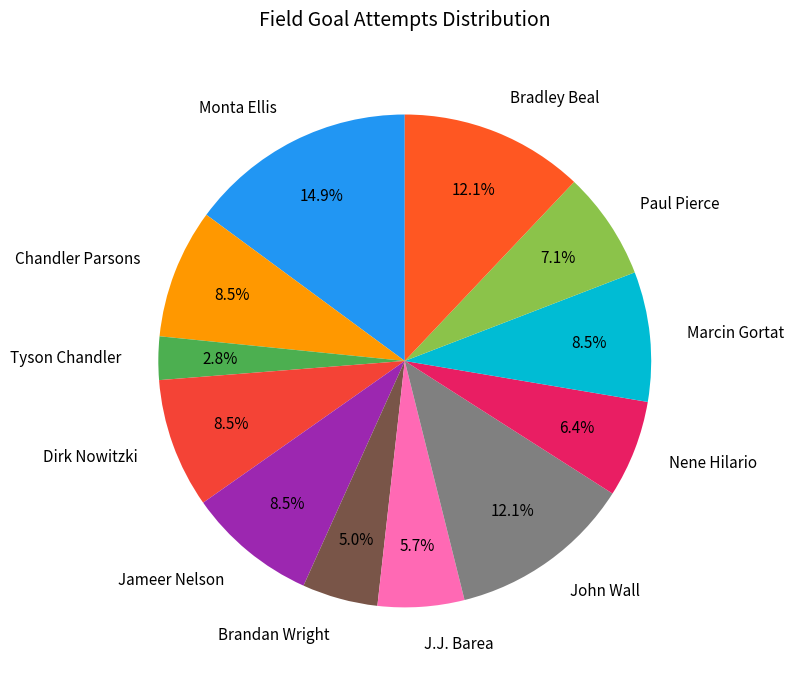

To the nearest percent, what is the combined percentage of Marcin Gortat and Monta Ellis?

23%